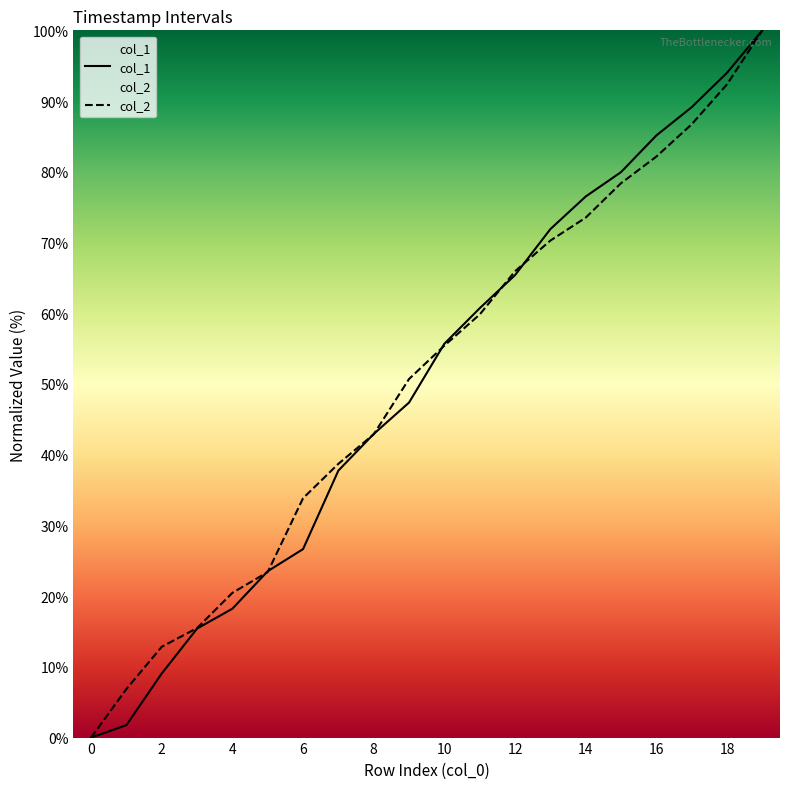

At which label does col_2 first exceed 55?

10